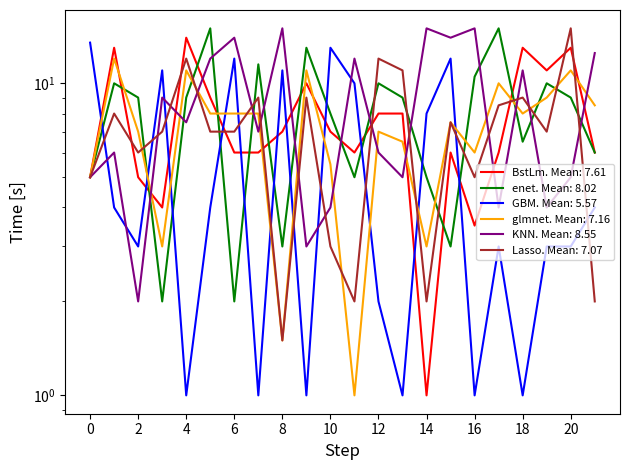

Rank the series by their maximum value, from lowest to highest.

glmnet, GBM, BstLm, enet, KNN, Lasso